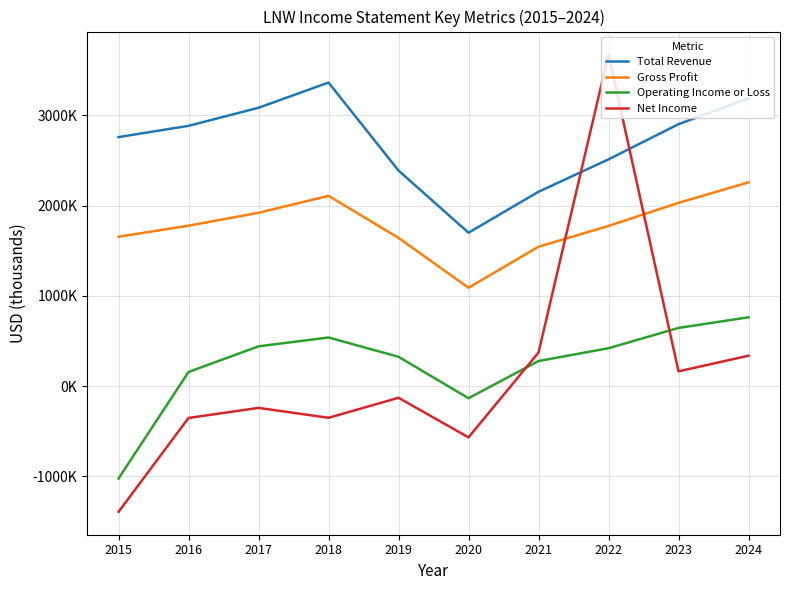

What are all the series names shown in the legend?

Total Revenue, Gross Profit, Operating Income or Loss, Net Income